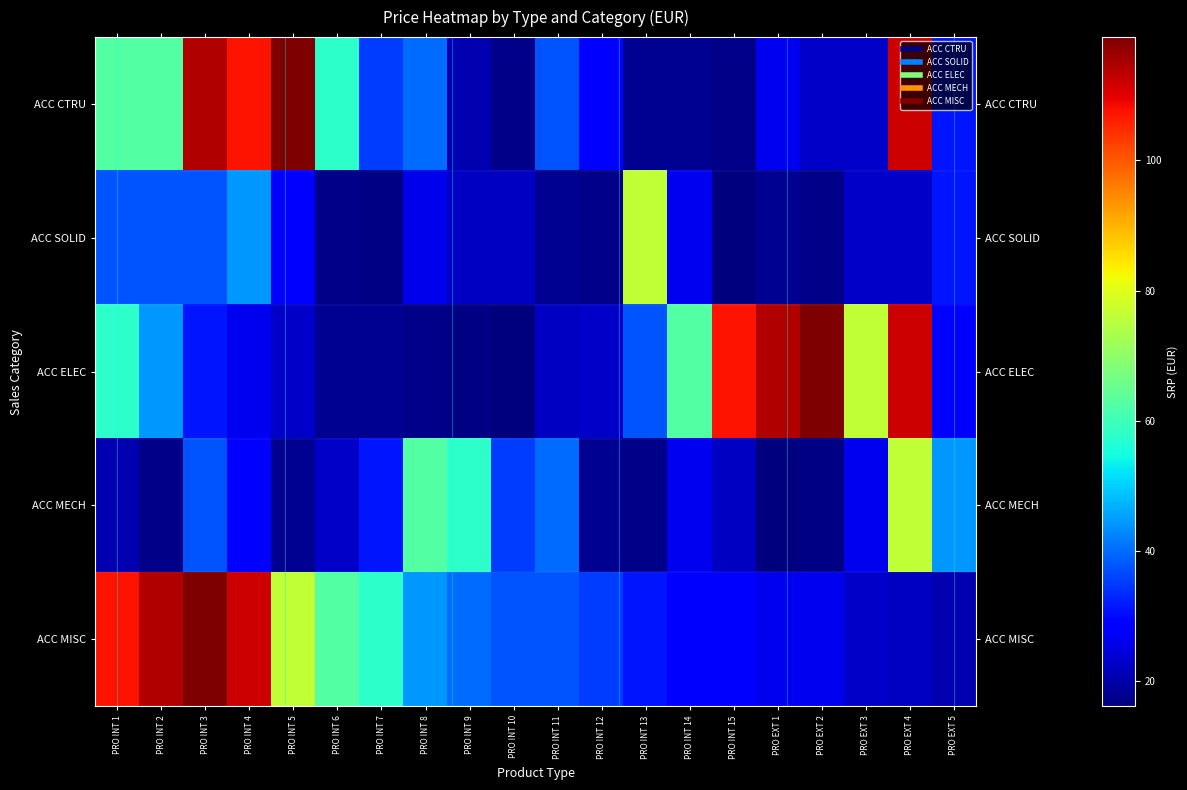

List the series in order of their peak value, lowest first.

ACC SOLID, ACC MECH, ACC CTRU, ACC ELEC, ACC MISC